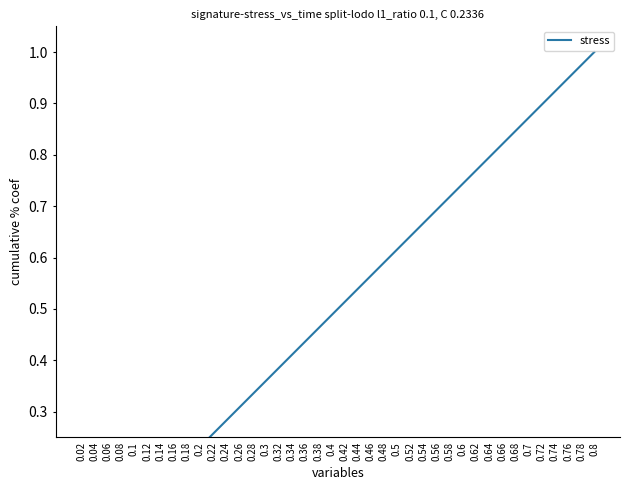

Count the number of categories in the chart.

40